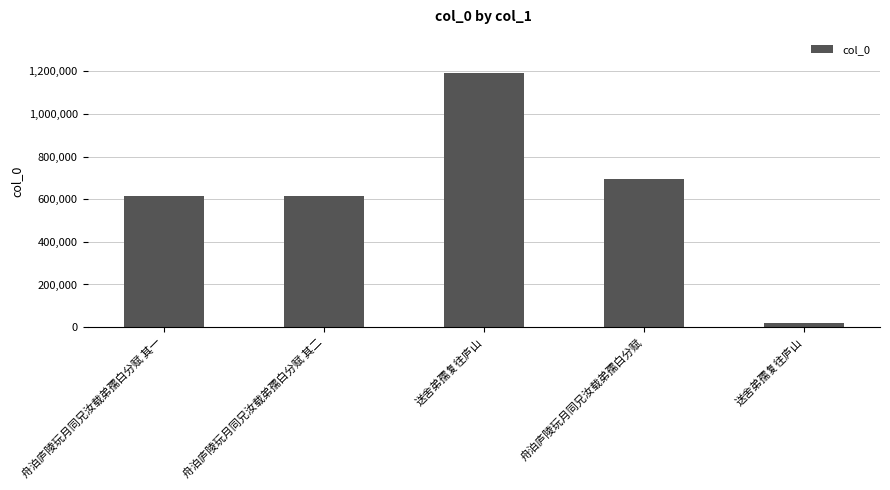

Count the number of data series in this chart.

1